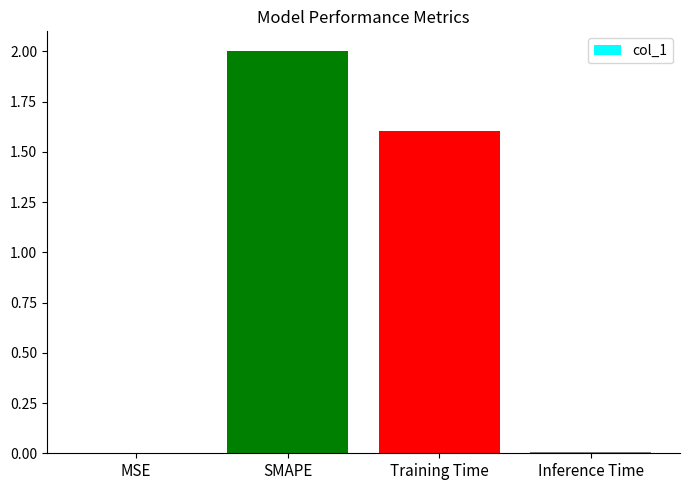

Which has a higher value, Inference Time or Training Time?

Training Time